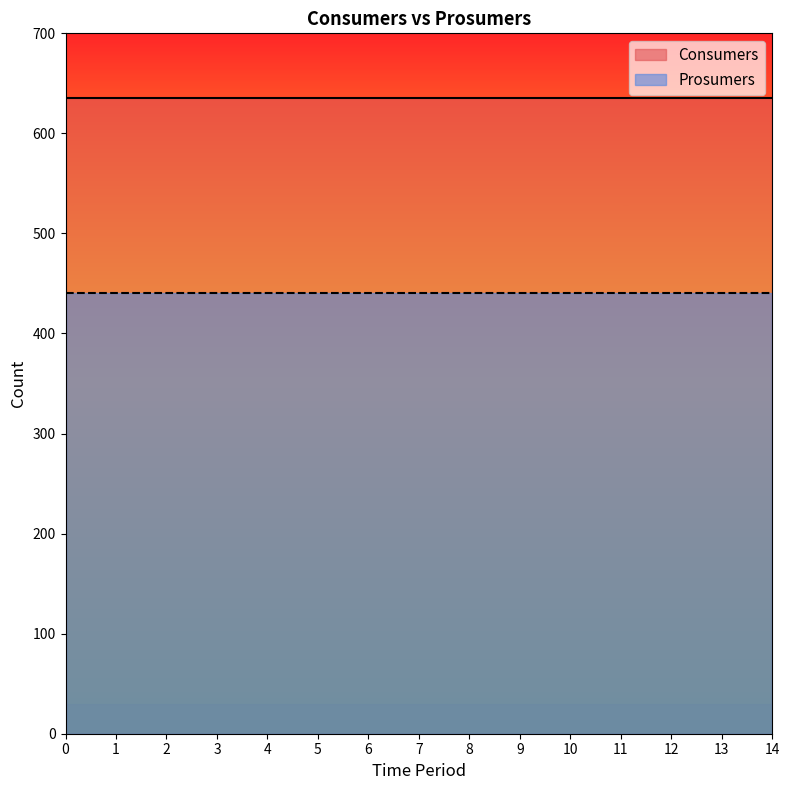

Between 12 and 2, which is larger?

12